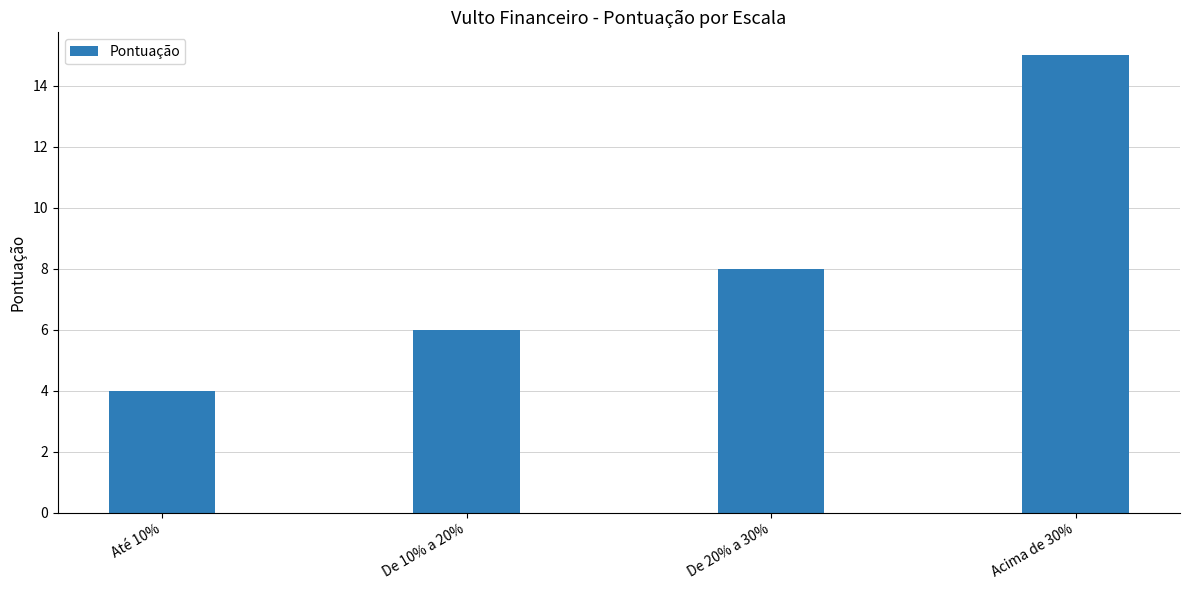

Which category has the highest value across all series?

Acima de 30%